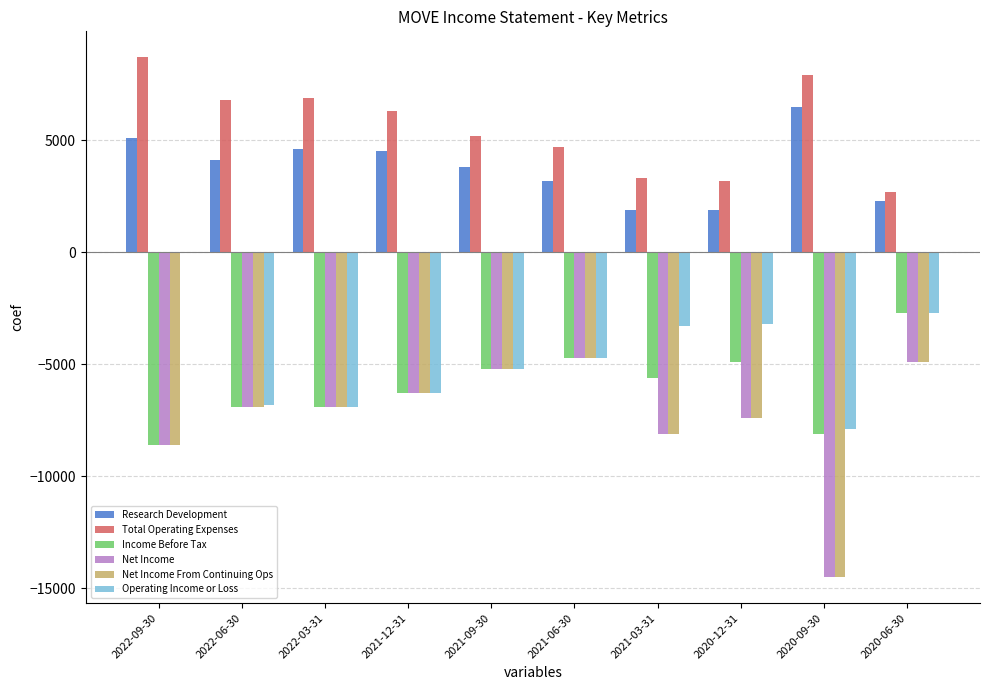

What is the greatest value displayed?

8700